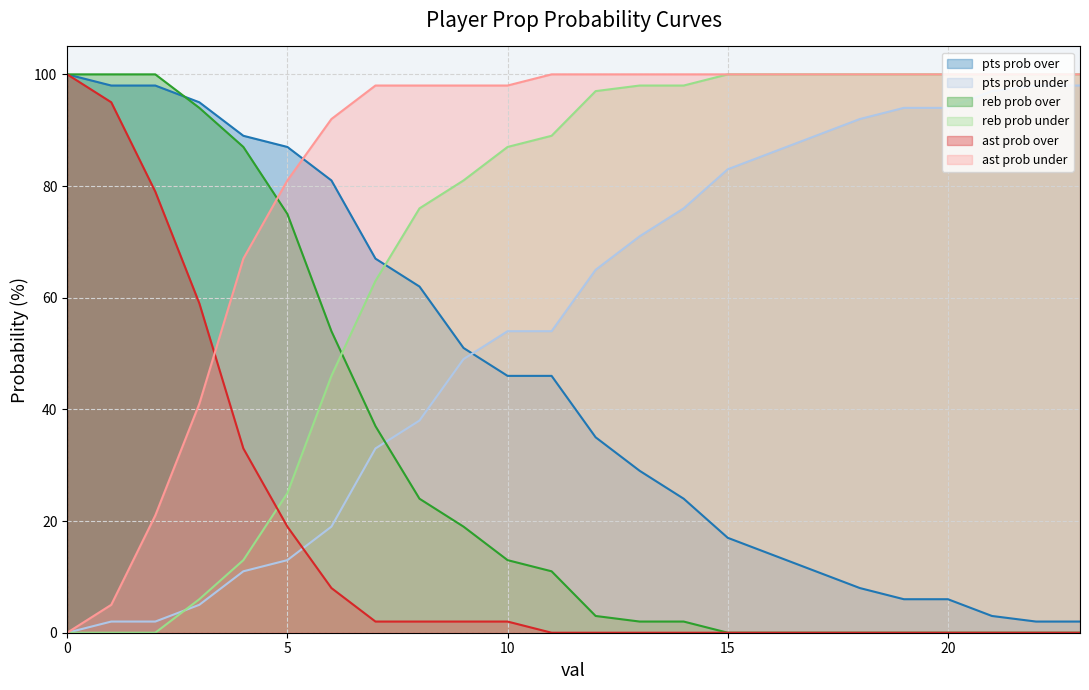

Reading right to left, transcribe all the data shown in this chart.

pts prob over: 23=2	22=2	21=3	20=6	19=6	18=8	17=11	16=14	15=17	14=24	13=29	12=35	11=46	10=46	9=51	8=62	7=67	6=81	5=87	4=89	3=95	2=98	1=98	0=100
pts prob under: 23=98	22=98	21=97	20=94	19=94	18=92	17=89	16=86	15=83	14=76	13=71	12=65	11=54	10=54	9=49	8=38	7=33	6=19	5=13	4=11	3=5	2=2	1=2	0=0
reb prob over: 23=100	22=100	21=100	20=100	19=100	18=100	17=100	16=100	15=100	14=98	13=98	12=97	11=89	10=87	9=81	8=76	7=63	6=46	5=25	4=13	3=6	2=0	1=0	0=0
reb prob under: 23=0	22=0	21=0	20=0	19=0	18=0	17=0	16=0	15=0	14=2	13=2	12=3	11=11	10=13	9=19	8=24	7=37	6=54	5=75	4=87	3=94	2=100	1=100	0=100
ast prob over: 23=0	22=0	21=0	20=0	19=0	18=0	17=0	16=0	15=0	14=0	13=0	12=0	11=0	10=2	9=2	8=2	7=2	6=8	5=19	4=33	3=59	2=79	1=95	0=100
ast prob under: 23=100	22=100	21=100	20=100	19=100	18=100	17=100	16=100	15=100	14=100	13=100	12=100	11=100	10=98	9=98	8=98	7=98	6=92	5=81	4=67	3=41	2=21	1=5	0=0